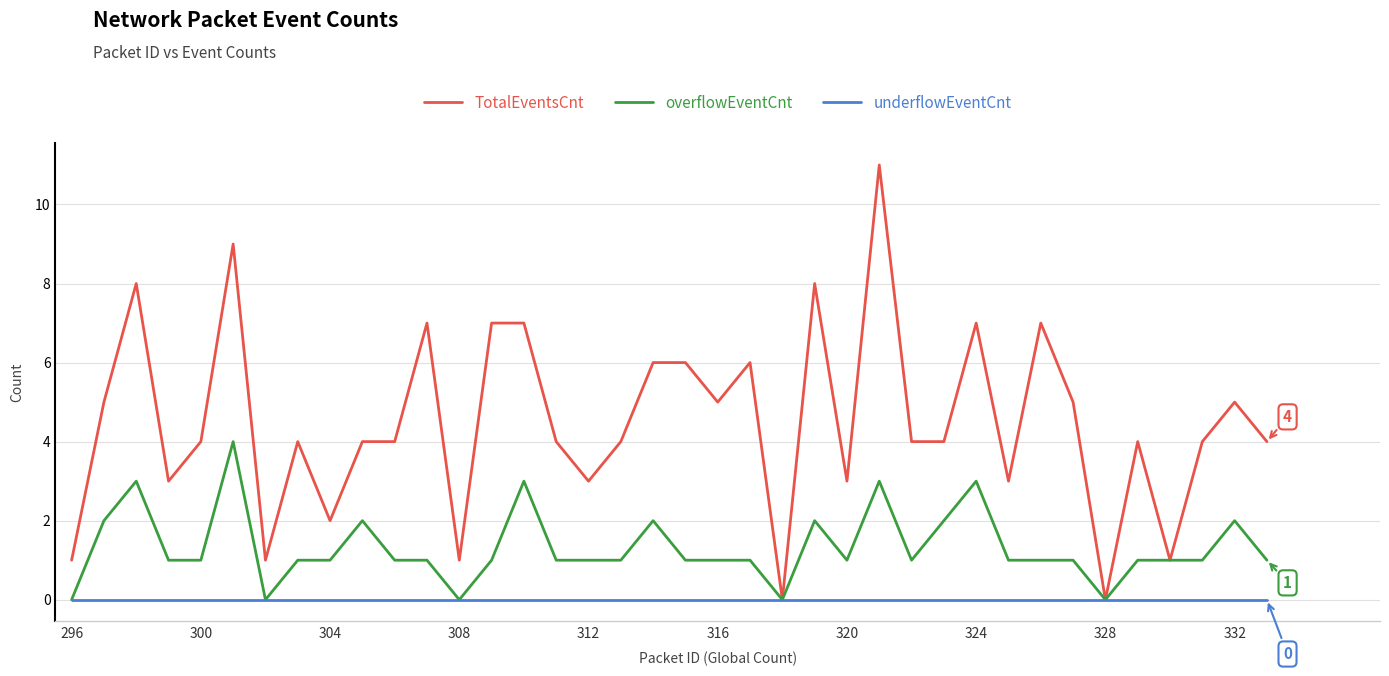

Which series has the largest total across all categories?

TotalEventsCnt